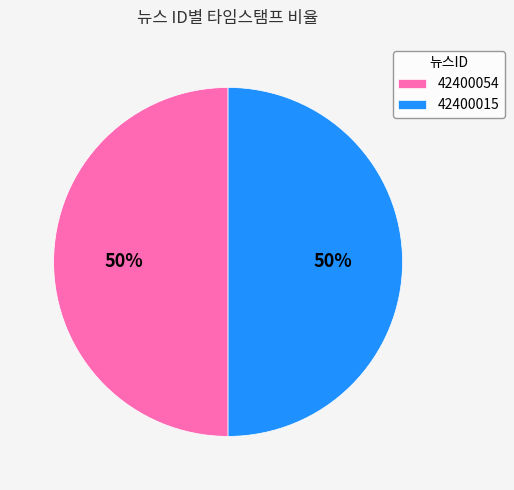

Is the sum of 42400054 and 42400015 greater than half?

Yes